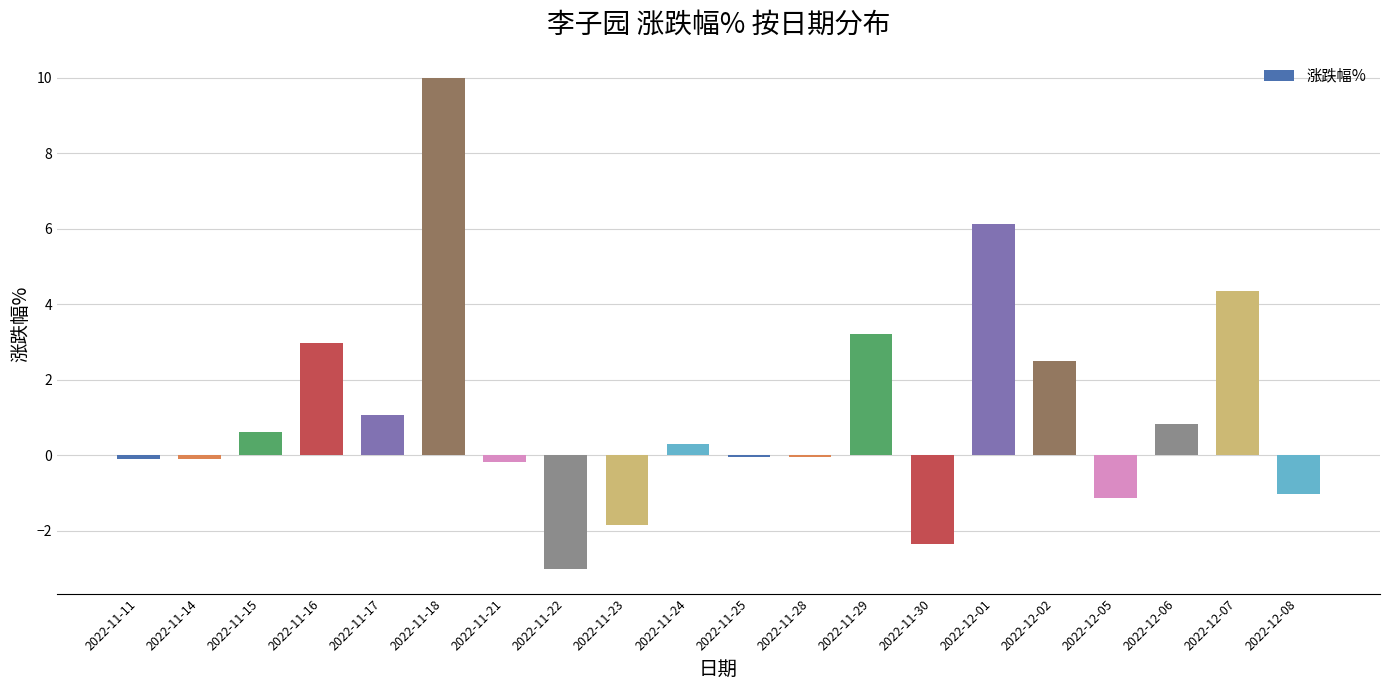

What is the change in value from 2022-11-24 to 2022-11-29?

+2.9